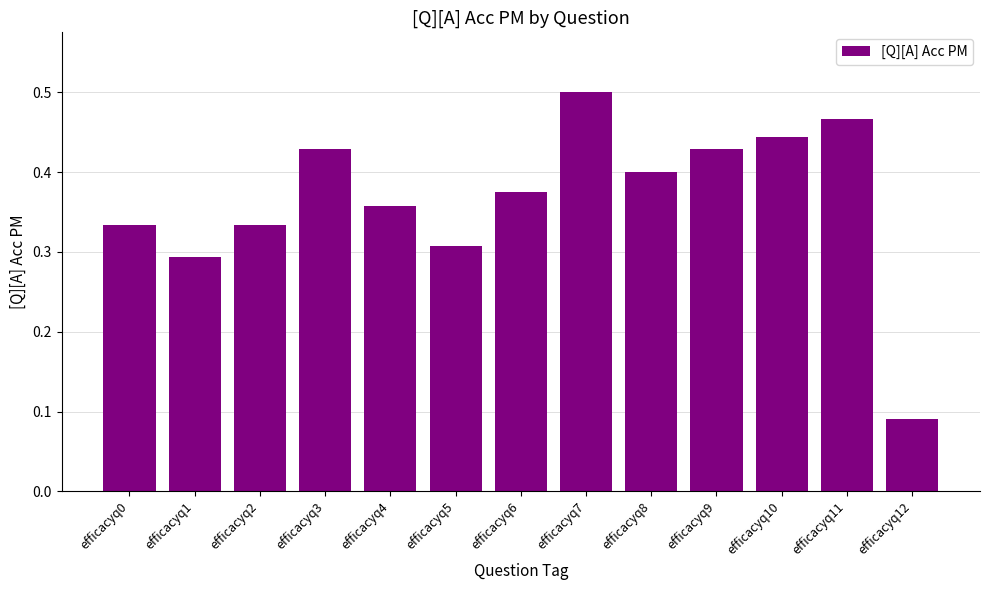

At which category does the chart reach its minimum across all series?

efficacyq12